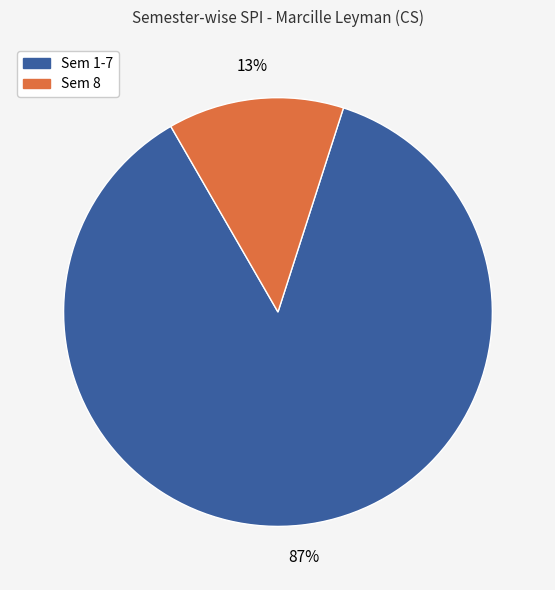

To the nearest percent, what is the average slice percentage?

50%